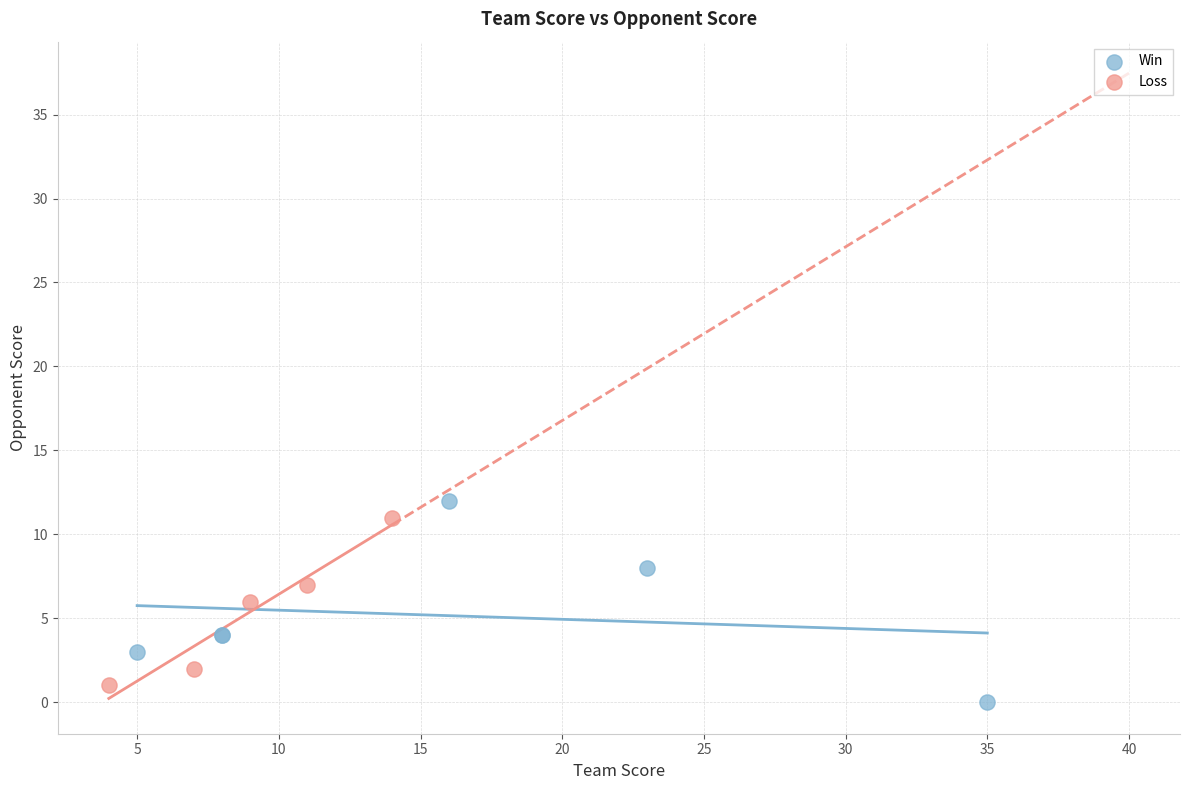

Which series has the widest spread of Y values?

Win